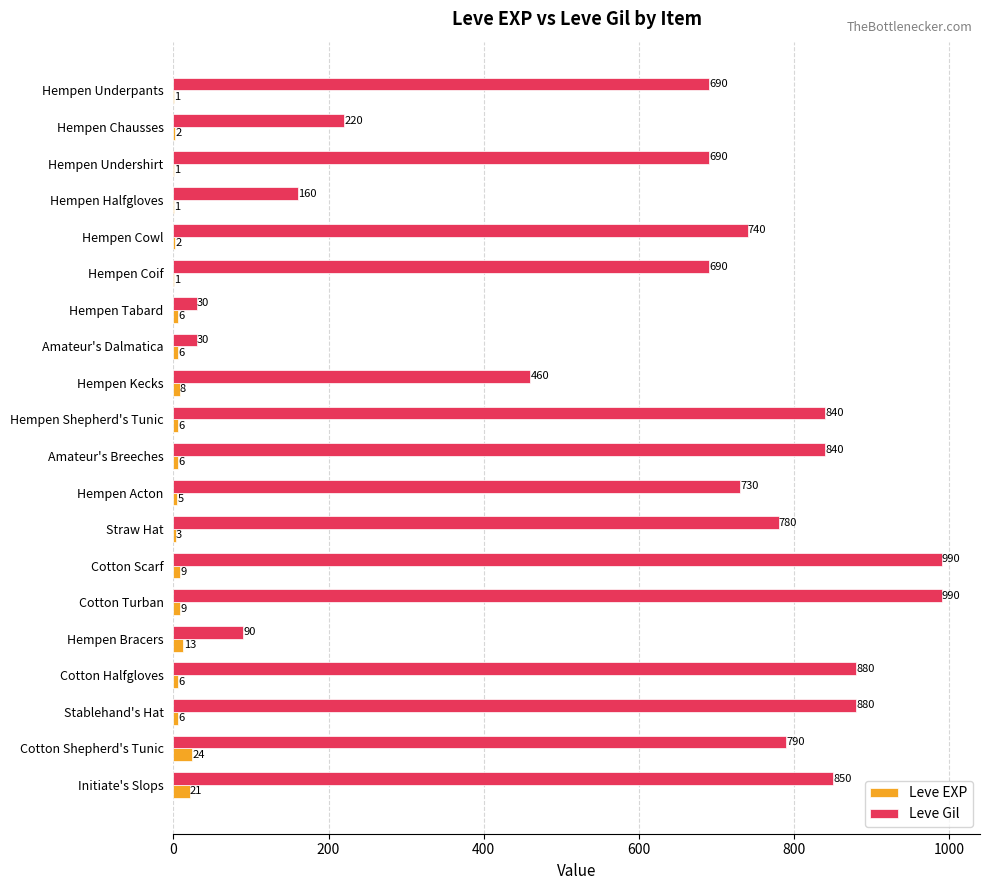

Where is Leve EXP nearest to the value 12?

Hempen Bracers